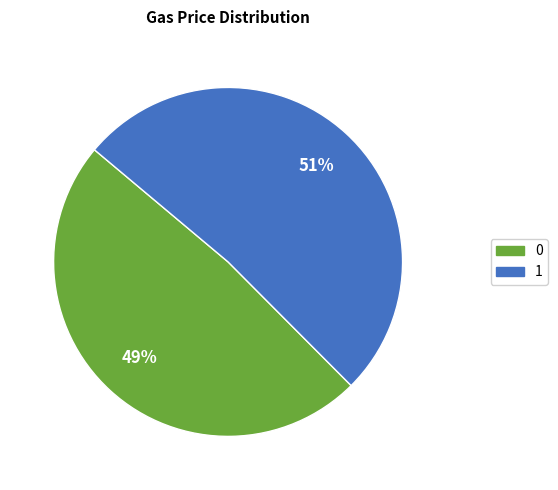

Rank the categories by value from highest to lowest.

1, 0